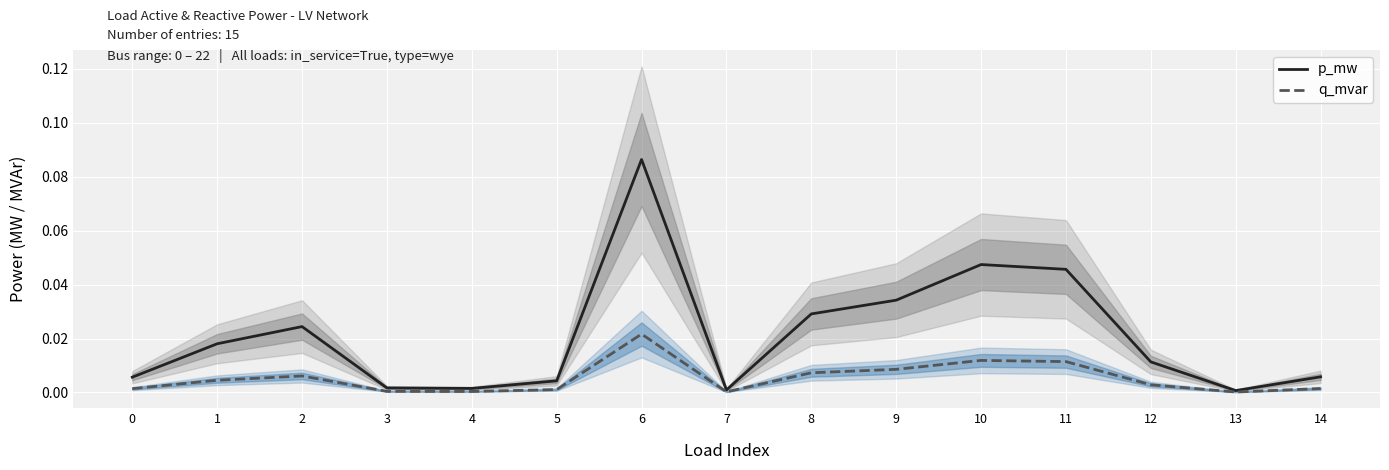

How many interior local peaks does the q_mvar series have?

3